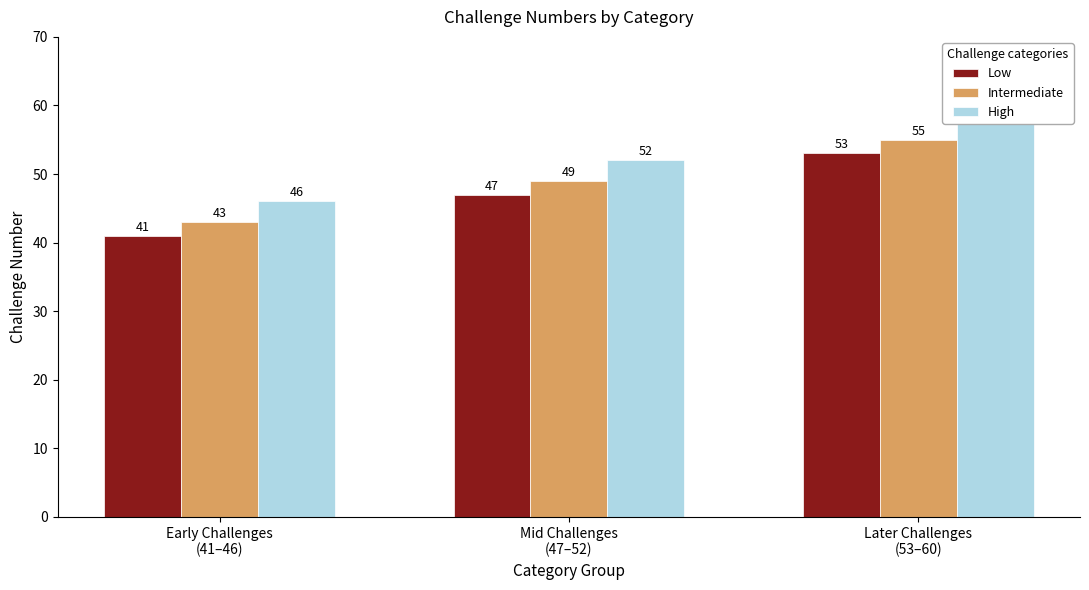

What is the value of the High bar at the 2nd from the left?

52